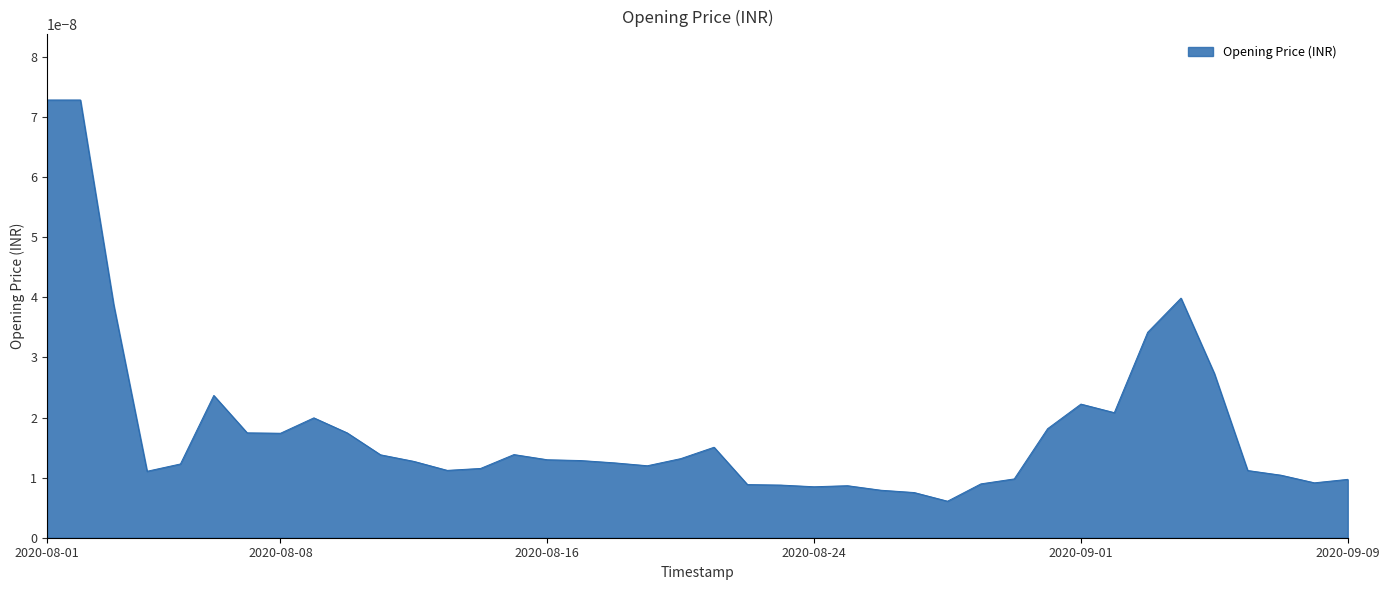

How many lines are shown in the chart?

1